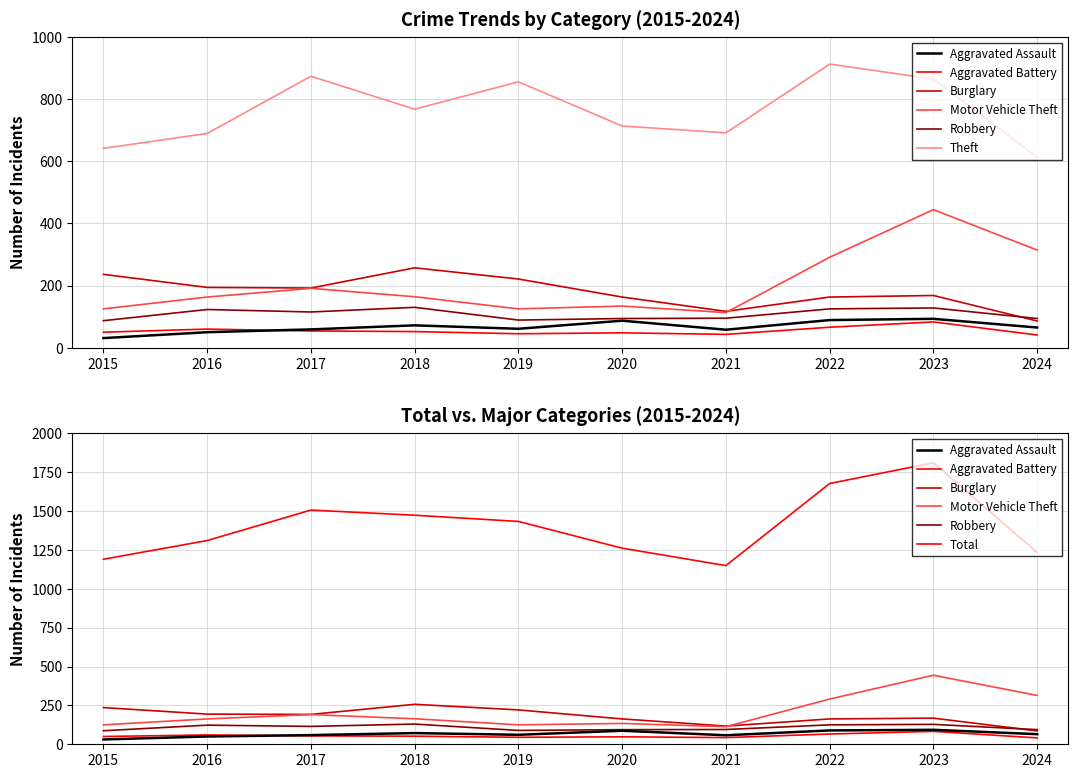

List the series in order of their peak value, highest first.

Theft, Motor Vehicle Theft, Burglary, Robbery, Aggravated Assault, Aggravated Battery